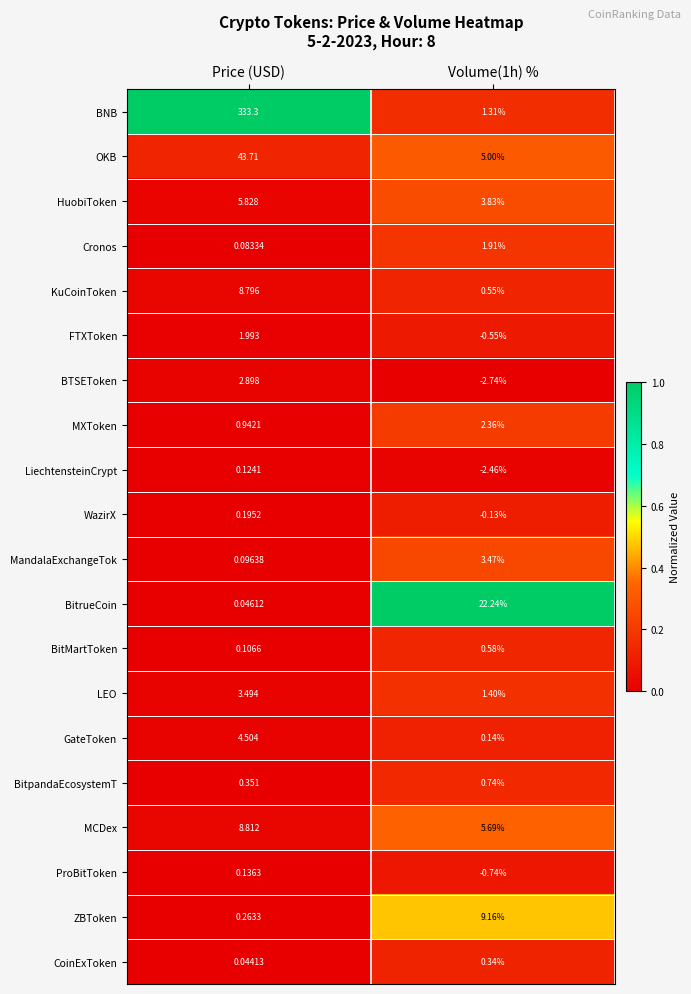

Which category has the highest value across all series?

Price (USD)